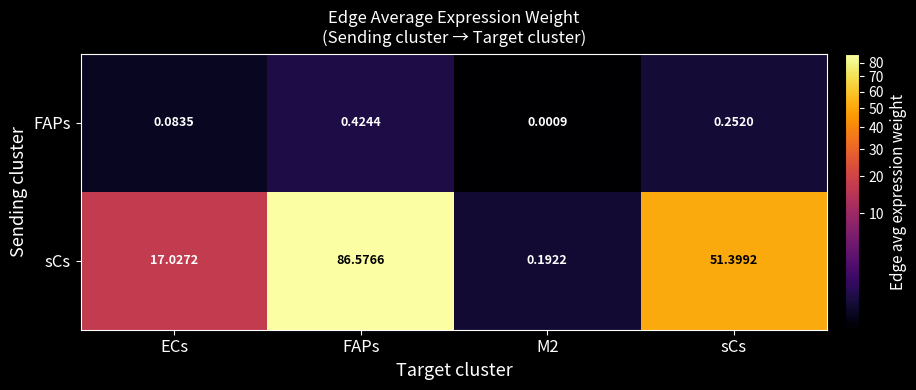

What is the difference between the highest and lowest values at sCs?

51.1